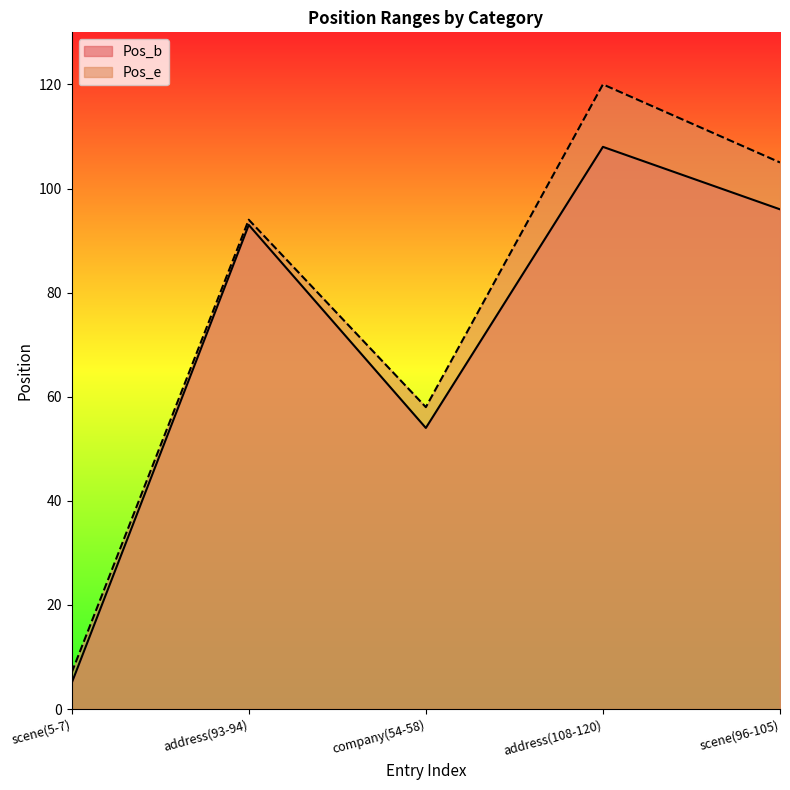

How many interior local peaks does the Pos_b series have?

2